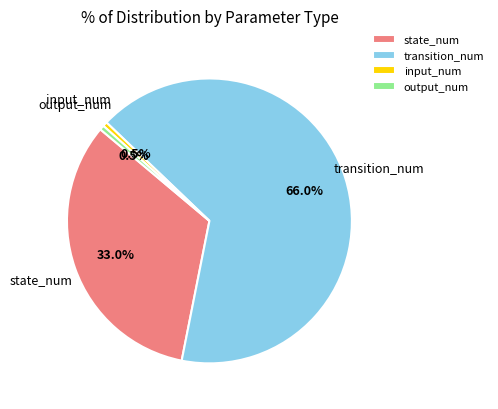

Which category has the biggest portion of the pie?

transition_num